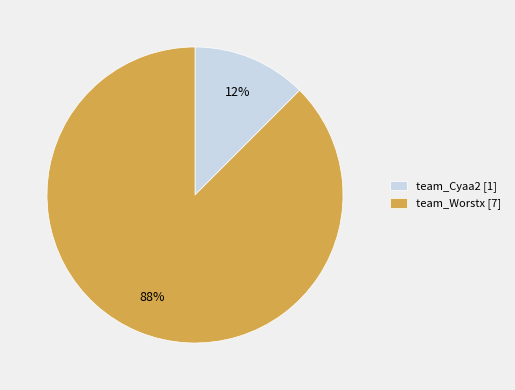

Which category has the smallest portion of the pie?

team_Cyaa2